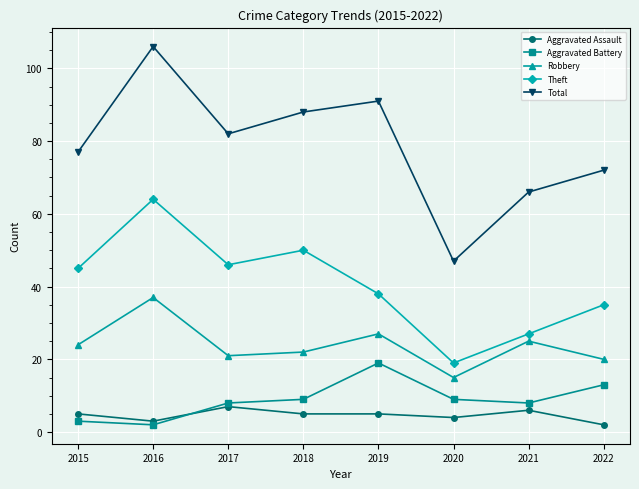

Between 2018 and 2020, which series saw the biggest shift?

Total